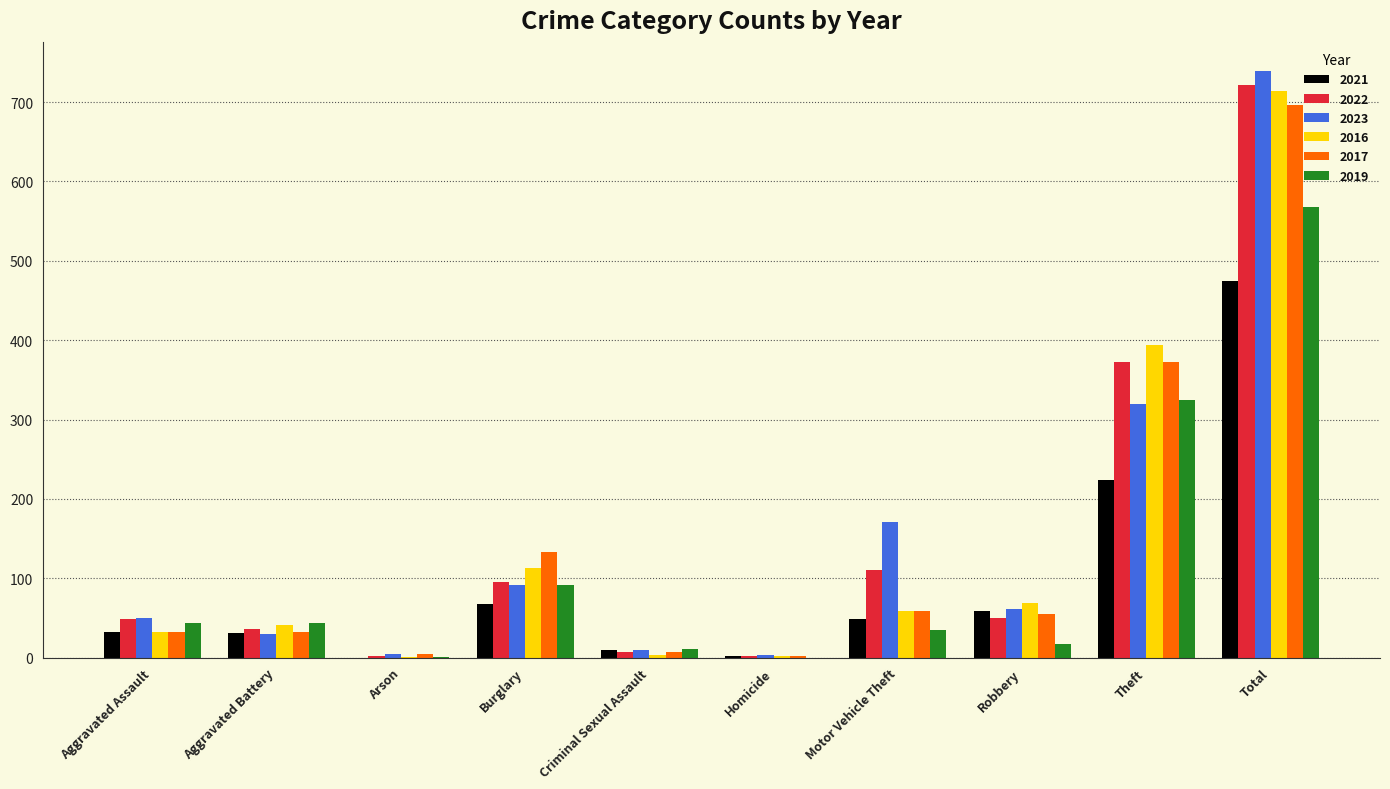

At which category is the sum across all series the highest?

Total